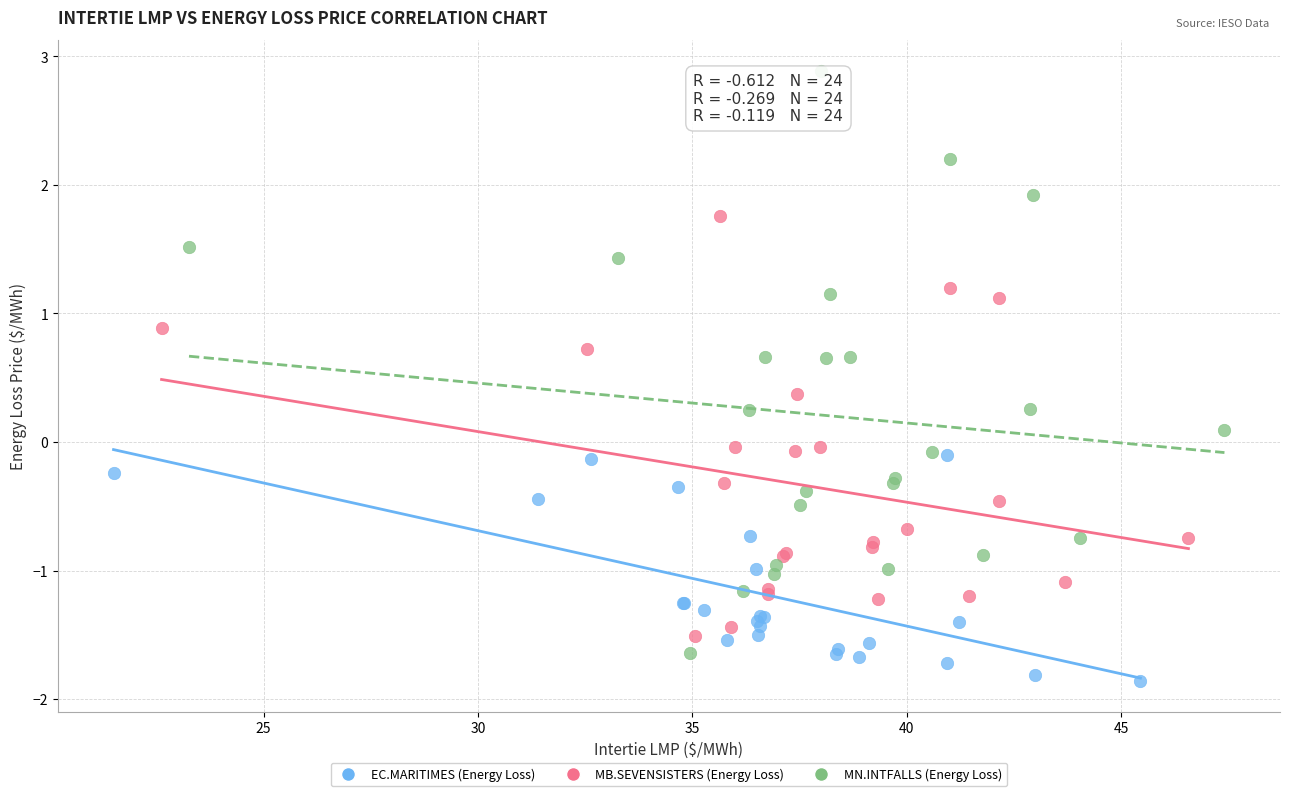

What are all the series names shown in the legend?

EC.MARITIMES (Energy Loss), MB.SEVENSISTERS (Energy Loss), MN.INTFALLS (Energy Loss)